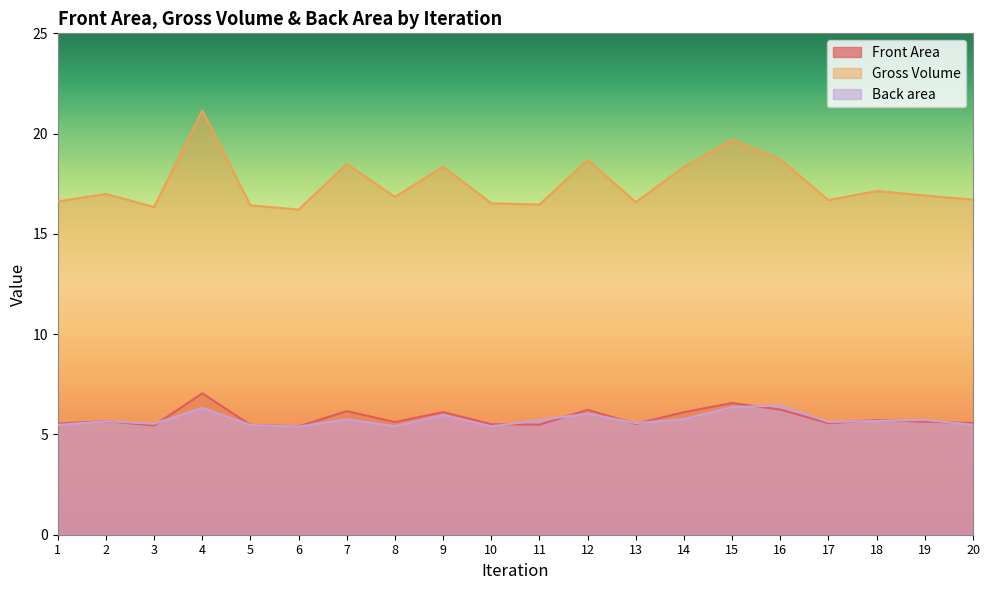

Which series ends up on top after the final intersection of Back area and Front Area?

Front Area